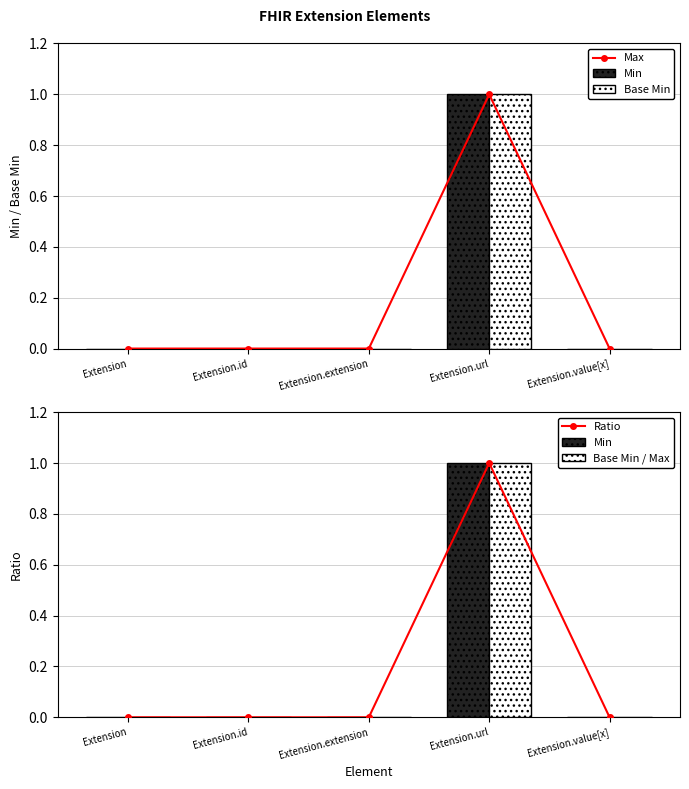

At Extension.value[x], list the series in order from smallest to largest.

Max, Min, Base Min, Ratio, Base Min / Max